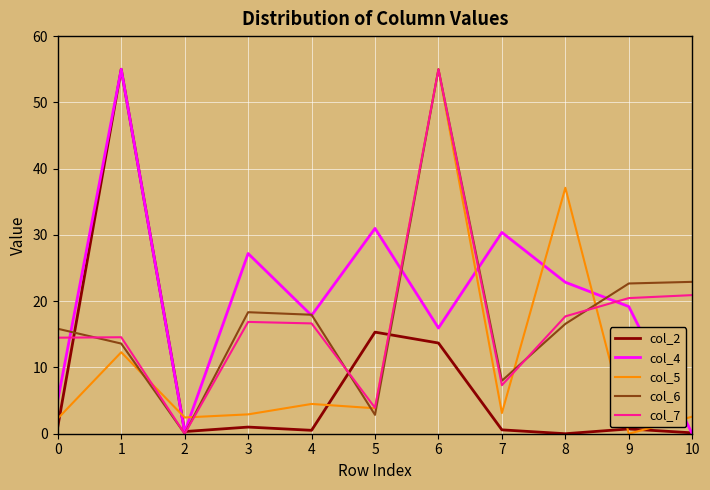

What is the spread (max minus min) of values at 4?

17.4